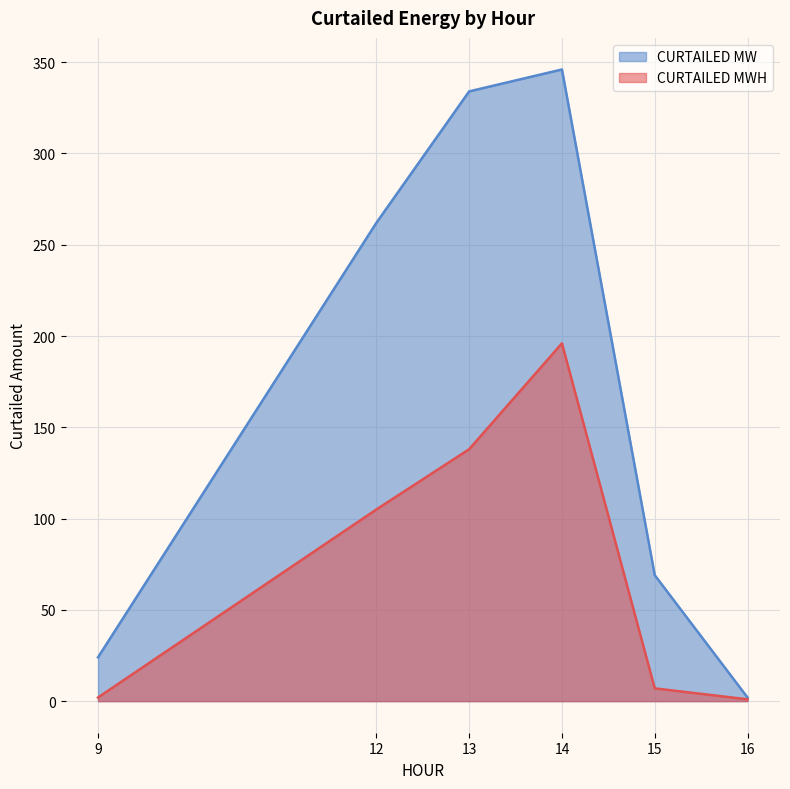

How many lines are shown in the chart?

2